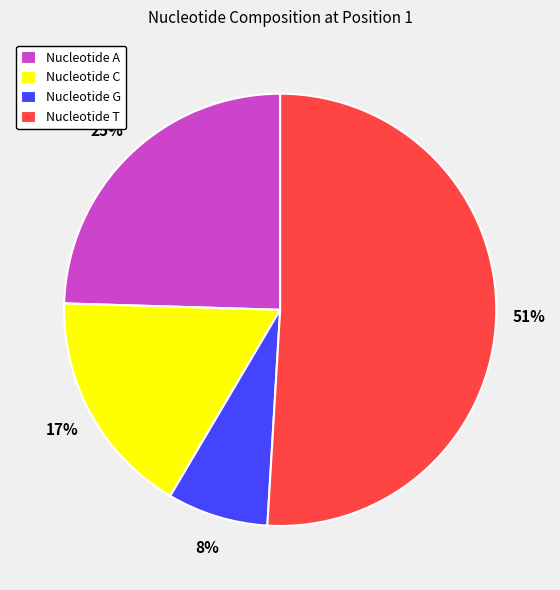

Which category accounts for the majority?

Nucleotide T